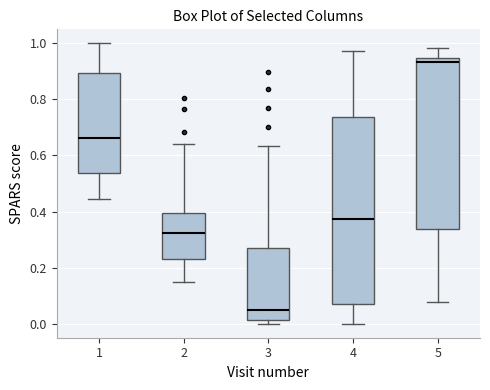

Reading left to right, transcribe this box plot: for each box, give where its median line is, the range the box spans, and where its two whiskers end, as read against the y-axis. The values are not printed on the chart, so give them approximately, as read against the axis.

1: median 0.66, box 0.54 to 0.90, whiskers 0.44 to 1.00
2: median 0.32, box 0.22 to 0.40, whiskers 0.14 to 0.64
3: median 0.04, box 0.02 to 0.28, whiskers 0.00 to 0.64
4: median 0.38, box 0.06 to 0.74, whiskers 0.00 to 0.98
5: median 0.94 (just below the box's upper edge), box 0.34 to 0.94, whiskers 0.08 to 0.98